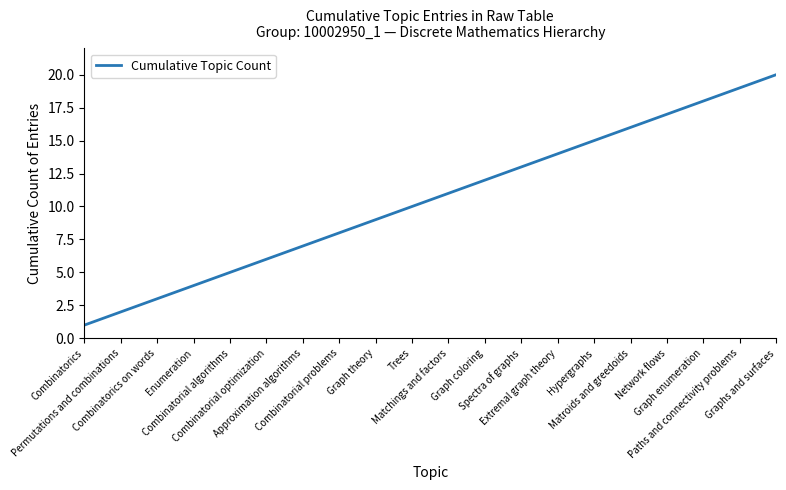

Is it true that the value at Combinatorial optimization is 11?

False